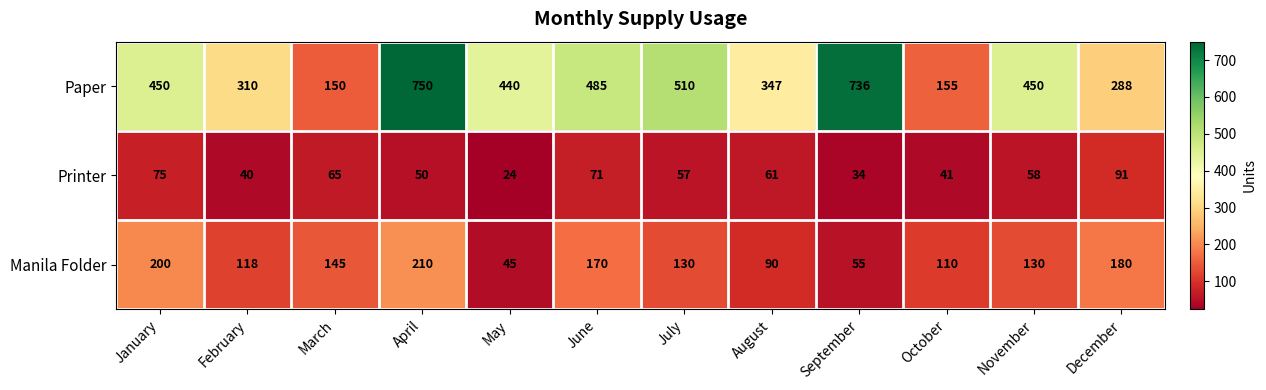

Which series has the largest total across all categories?

Paper